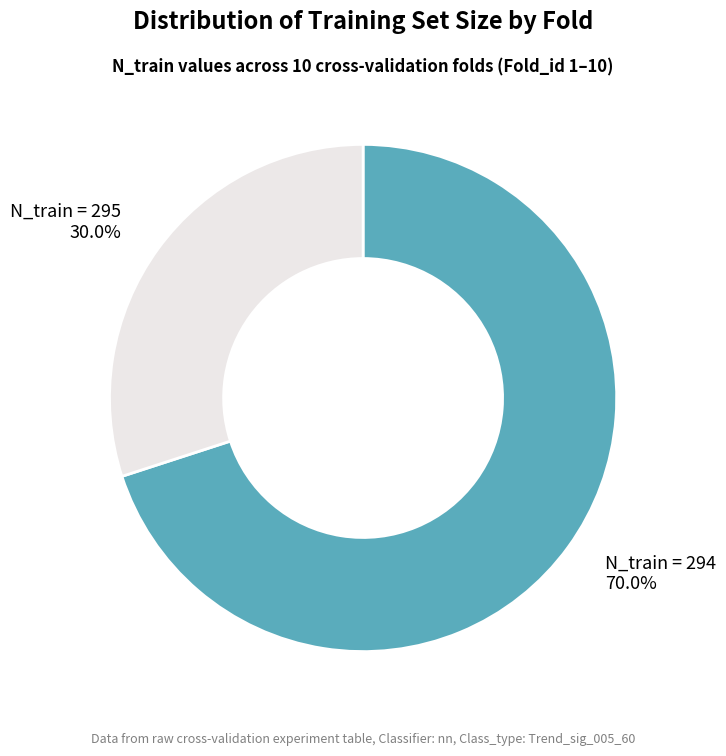

Does any single category account for the majority?

Yes